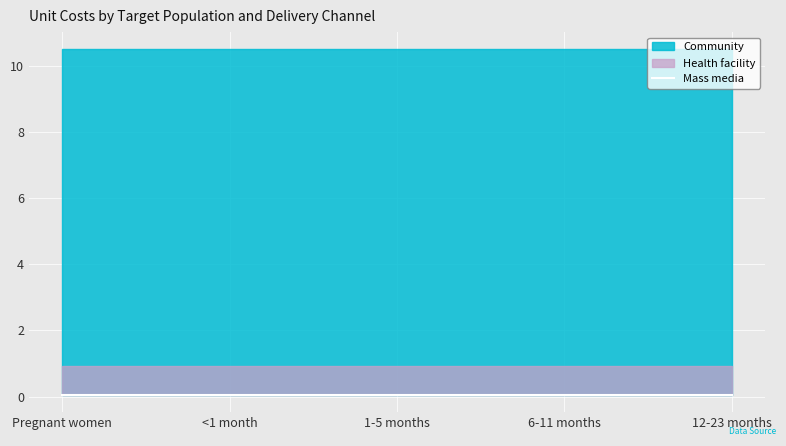

At how many categories does at least one series exceed 10?

5